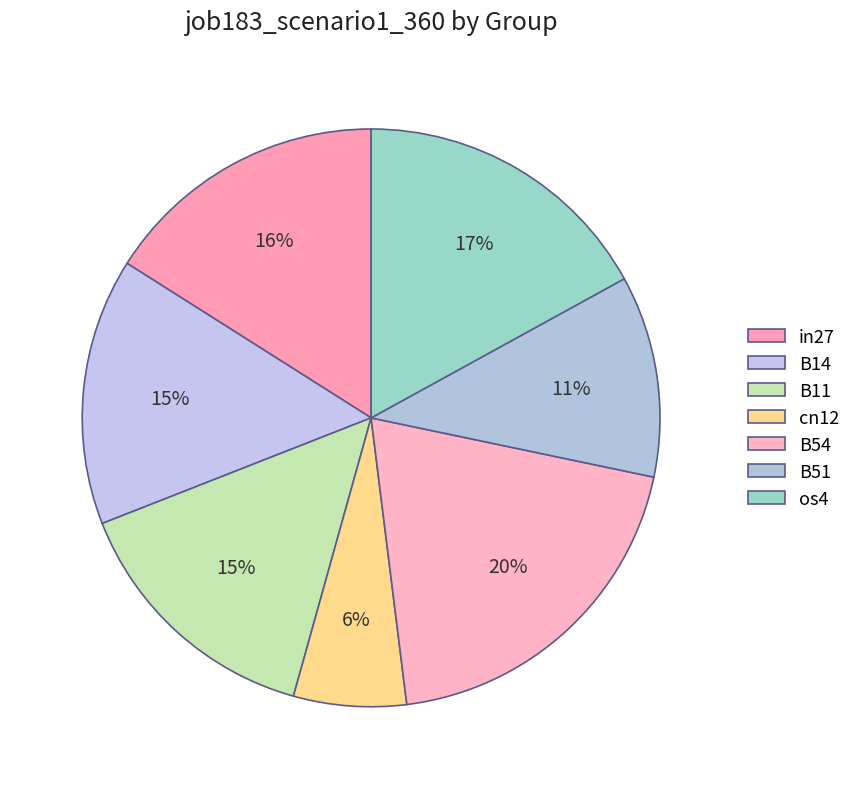

Is the sum of B11 and B14 greater than half?

No